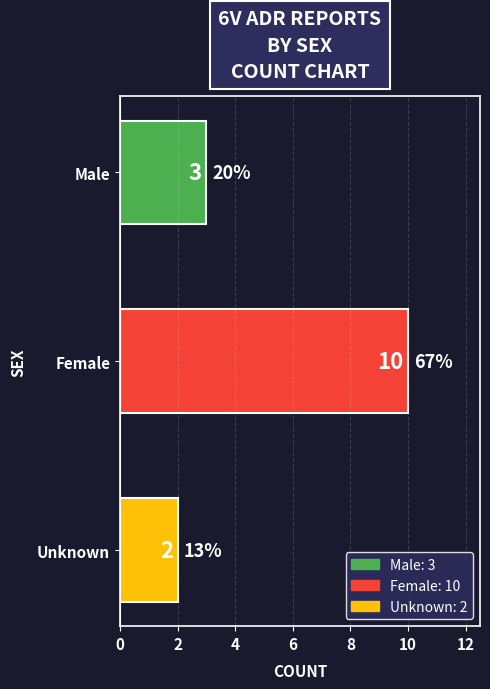

Between Female and Male, which is larger?

Female